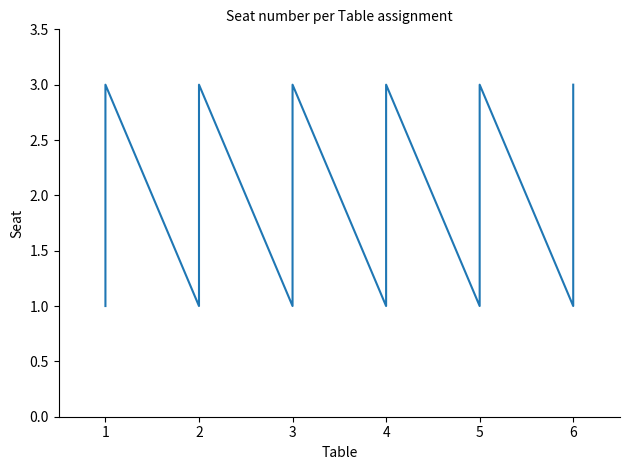

What is the difference between the maximum and minimum values?

2